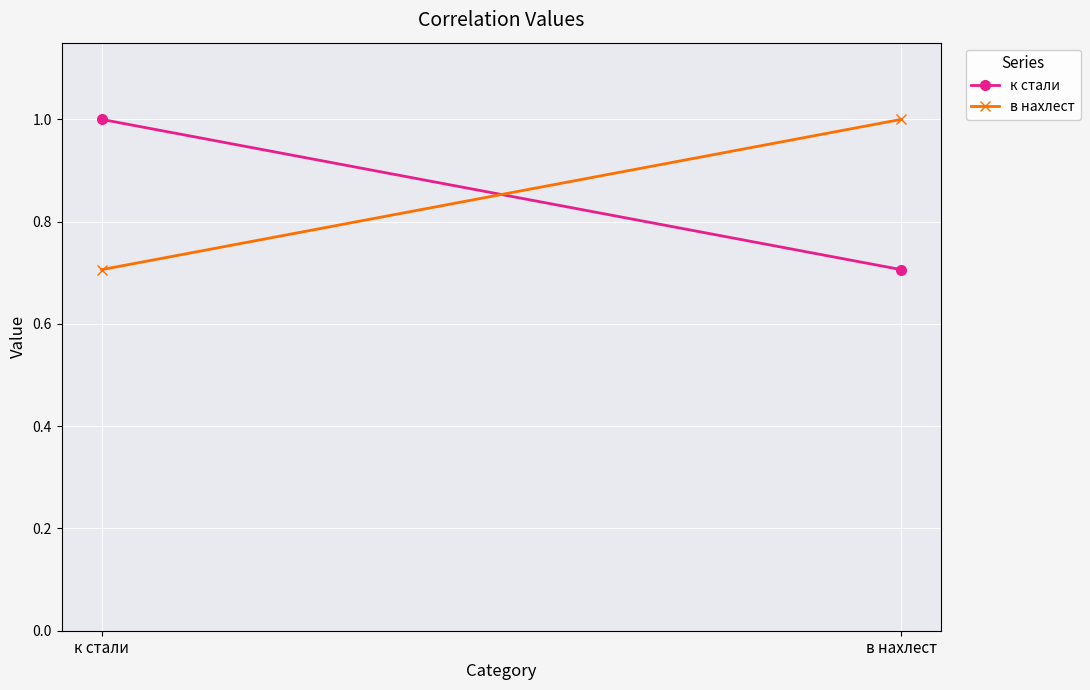

How many categories are shown in the chart?

2